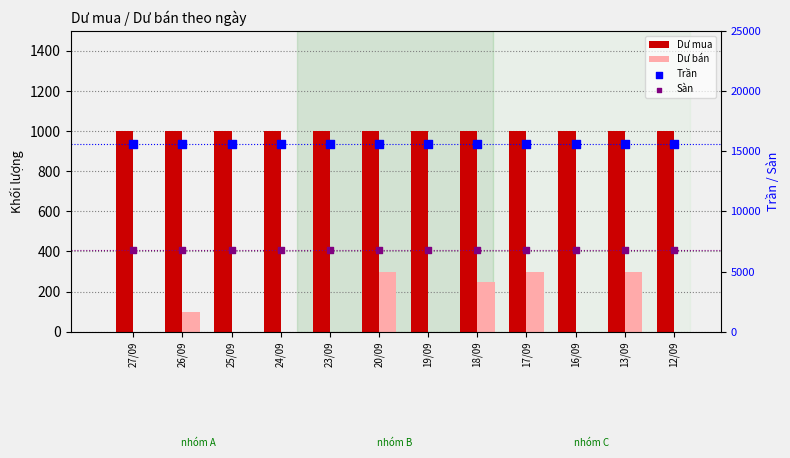

At which category is the sum across all series the highest?

20/09